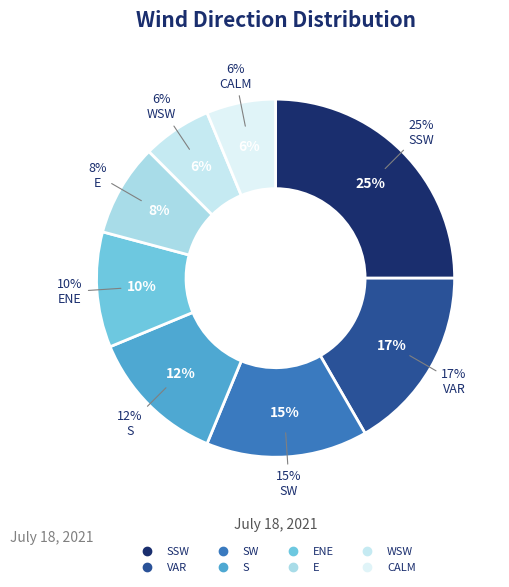

Is it true that SSW is 18% of the pie?

False